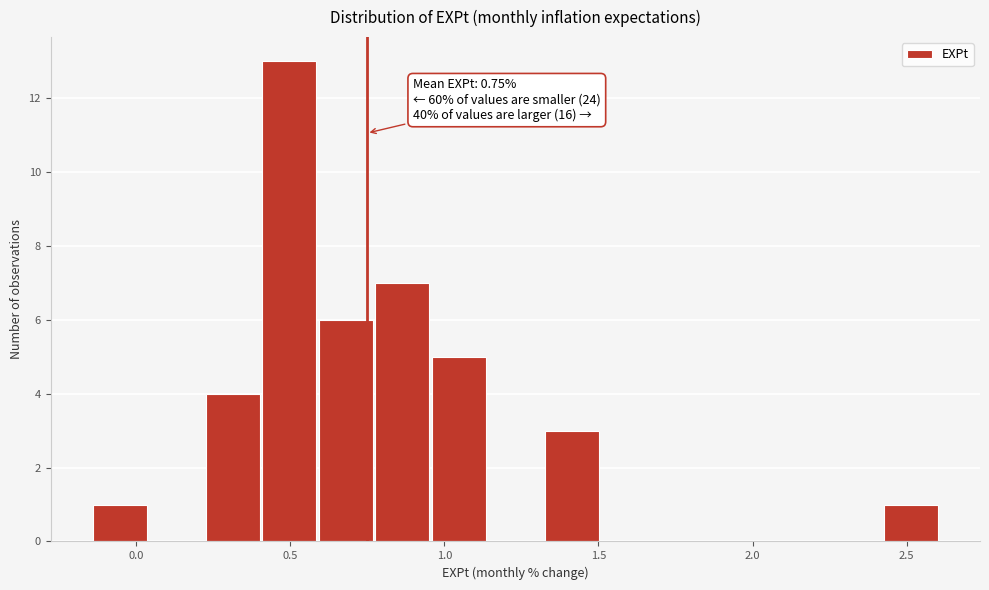

Read against the x-axis, roughly where is the centre of the tallest bar?

0.50